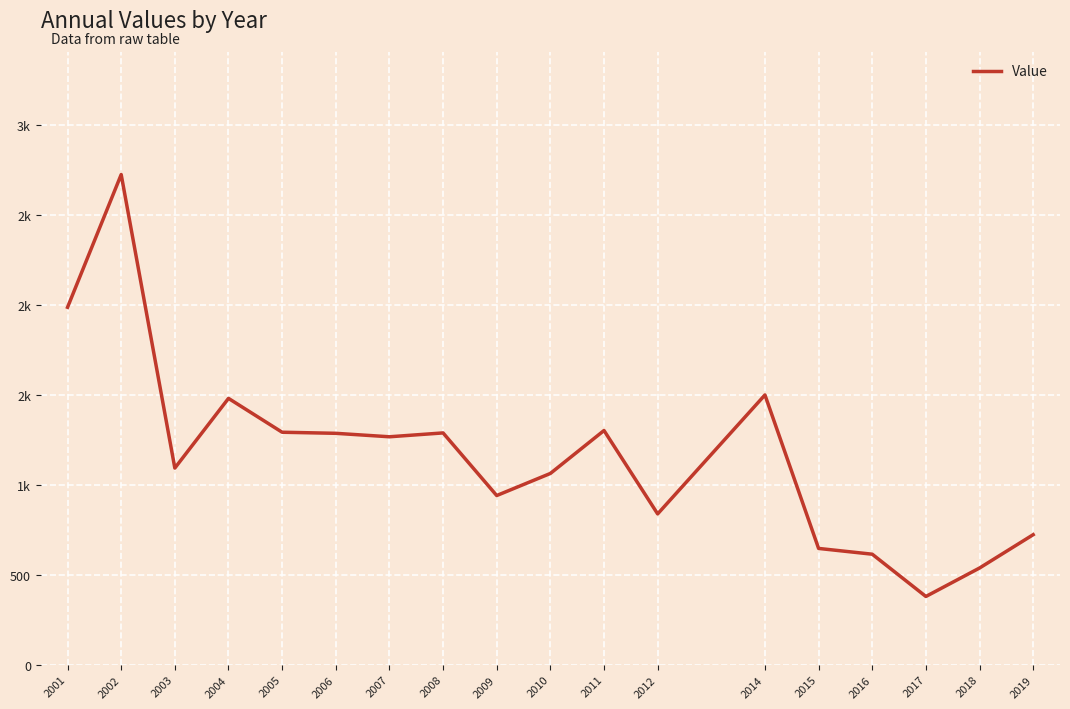

What is the difference between the values at 2012 and 2019?

115.6